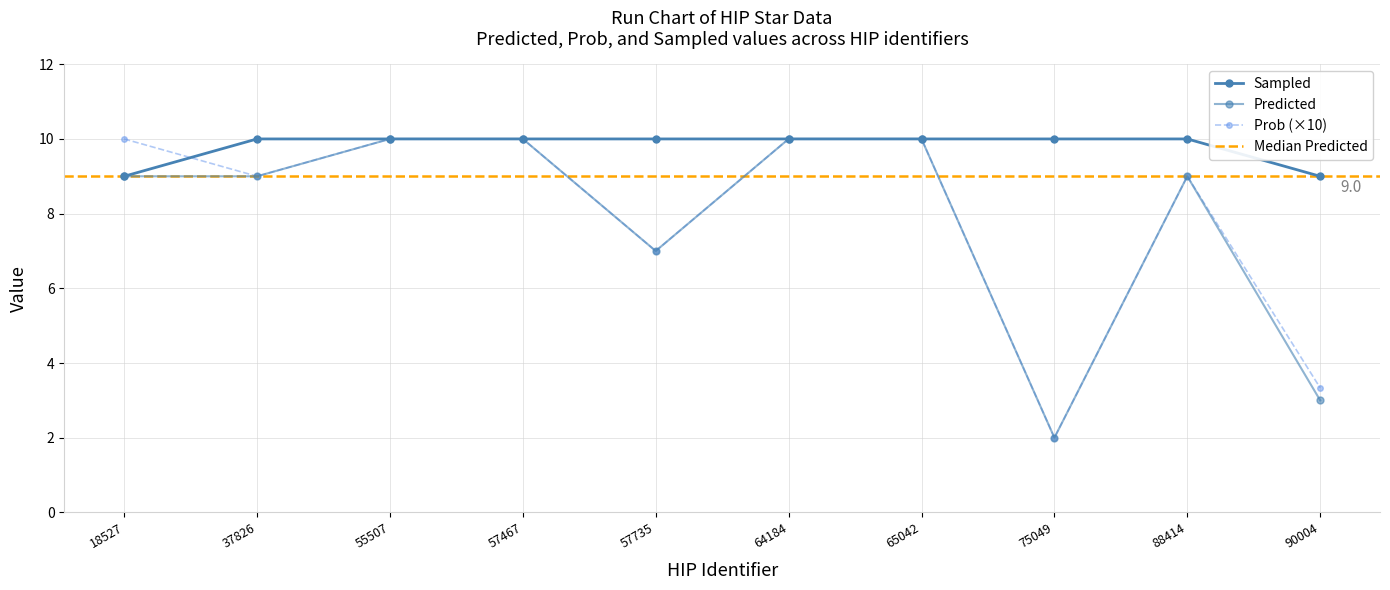

Rank the categories by Sampled value from highest to lowest.

37826, 55507, 57467, 57735, 64184, 65042, 75049, 88414, 18527, 90004